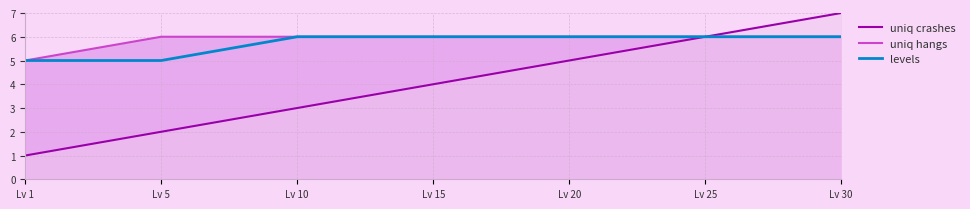

What value does the levels series have at Lv 20?

6